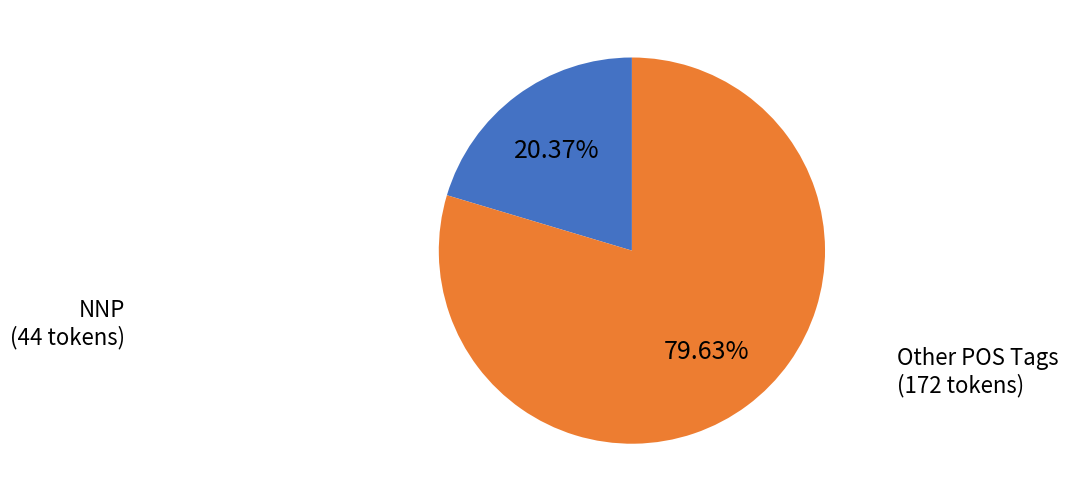

Does any single category account for the majority?

Yes